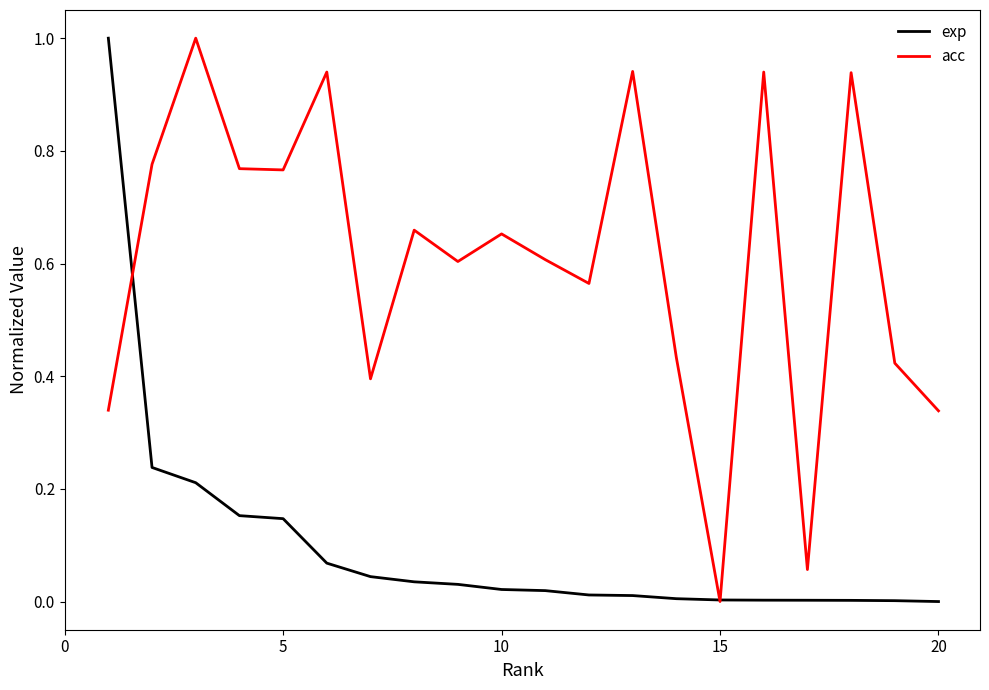

After their last crossing, which series has the higher values: acc or exp?

acc